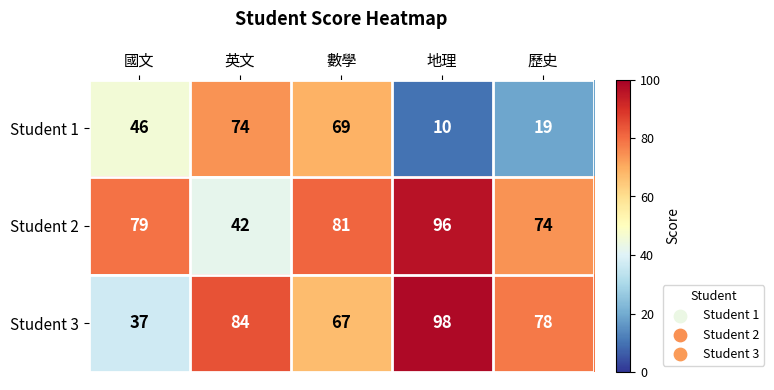

What is the approximate value of Student 2 at 地理, to the nearest 10?

100